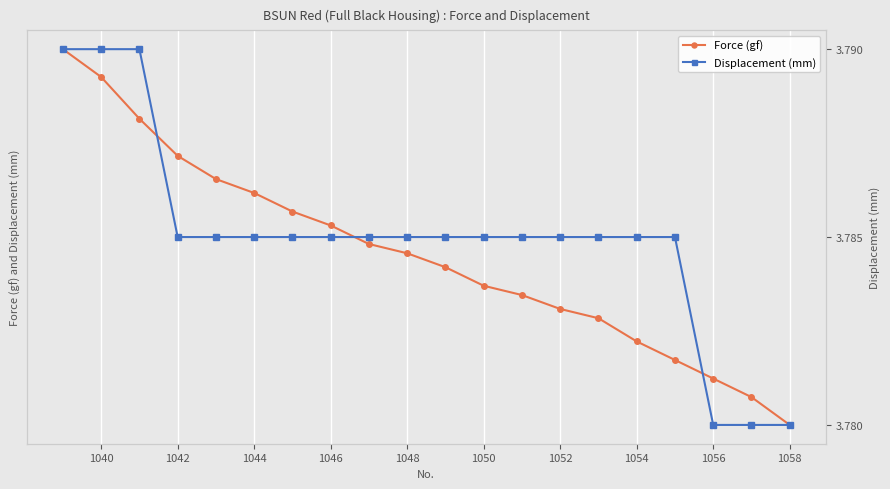

True or false: Displacement (mm) and Force (gf) cross at least once.

False